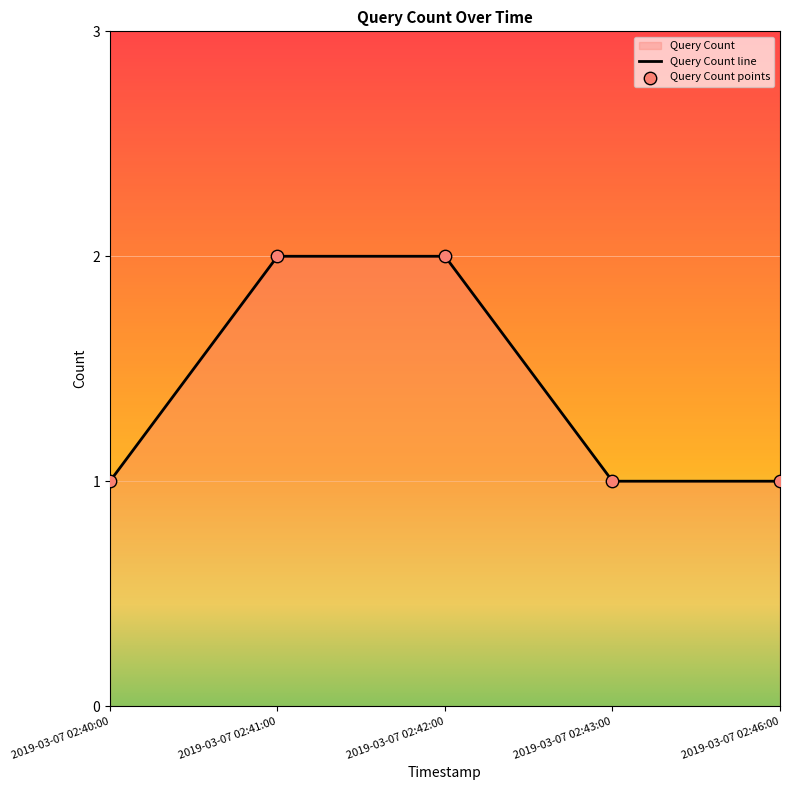

What is the change in value from 2019-03-07 02:42:00 to 2019-03-07 02:46:00?

-1